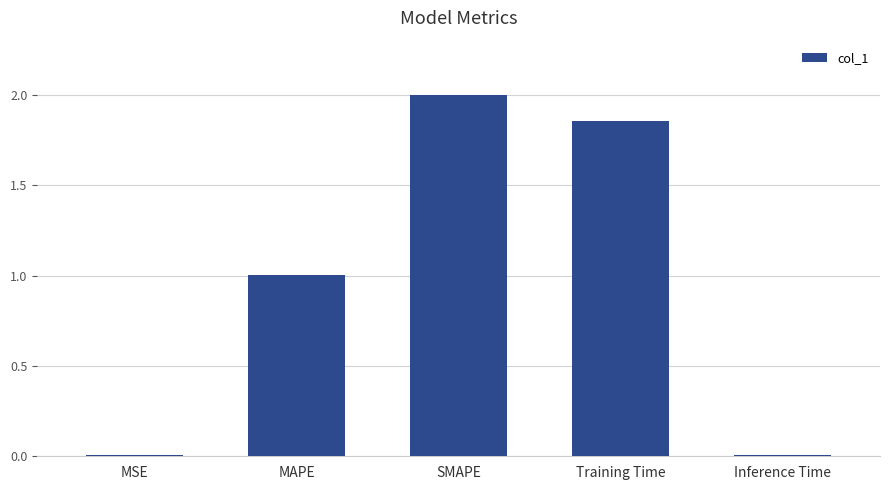

What value does the data have at SMAPE?

2.0